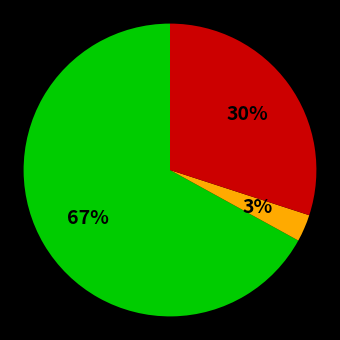

Is there a majority slice in this chart?

Yes